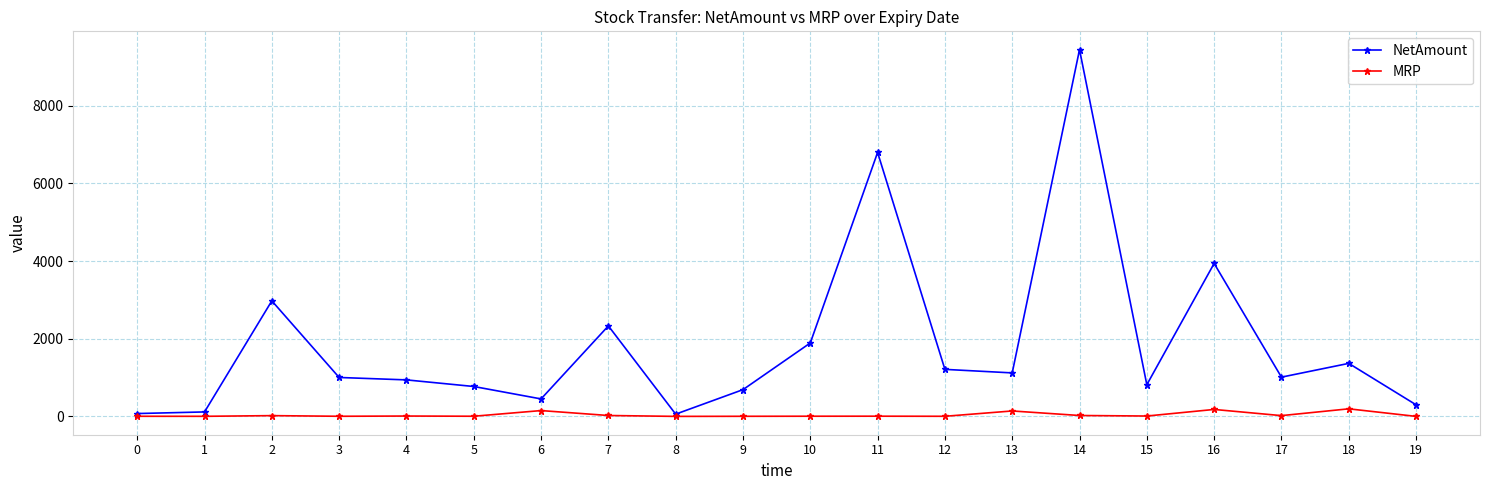

What are all the series names shown in the legend?

NetAmount, MRP